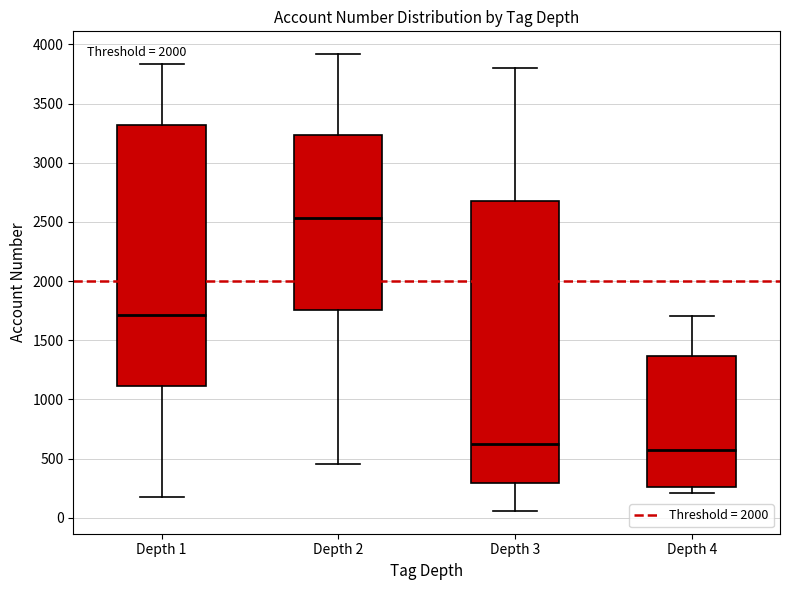

Comparing the boxes themselves (not the whiskers), which one is the tallest?

Depth 3